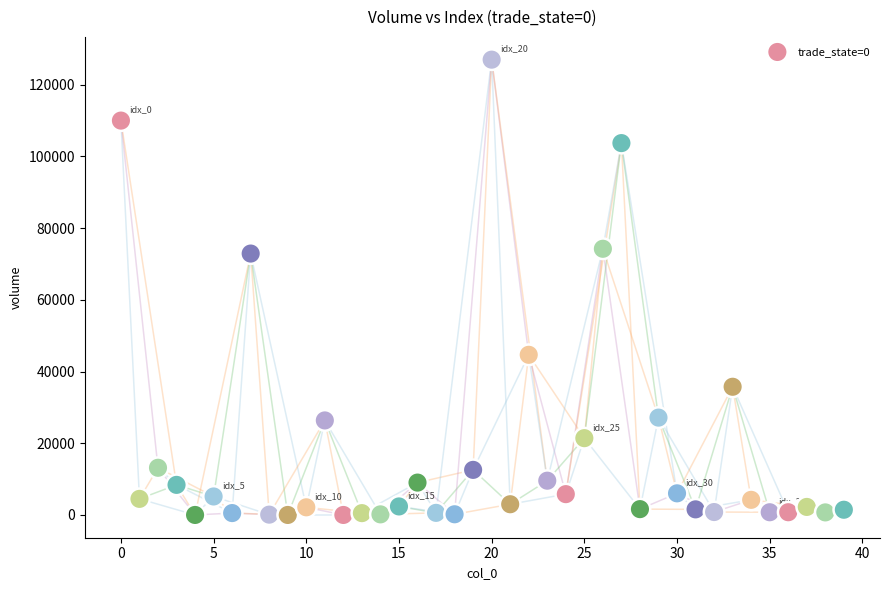

What is the range of Y values (max minus min)?

126995.3